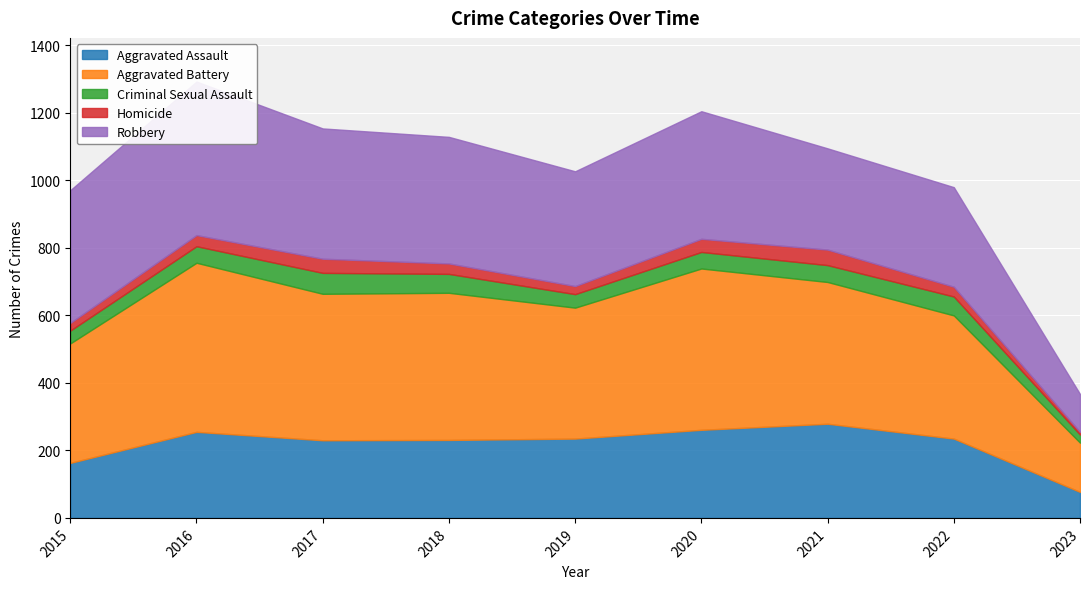

At which label is Homicide closest to 27?

2022